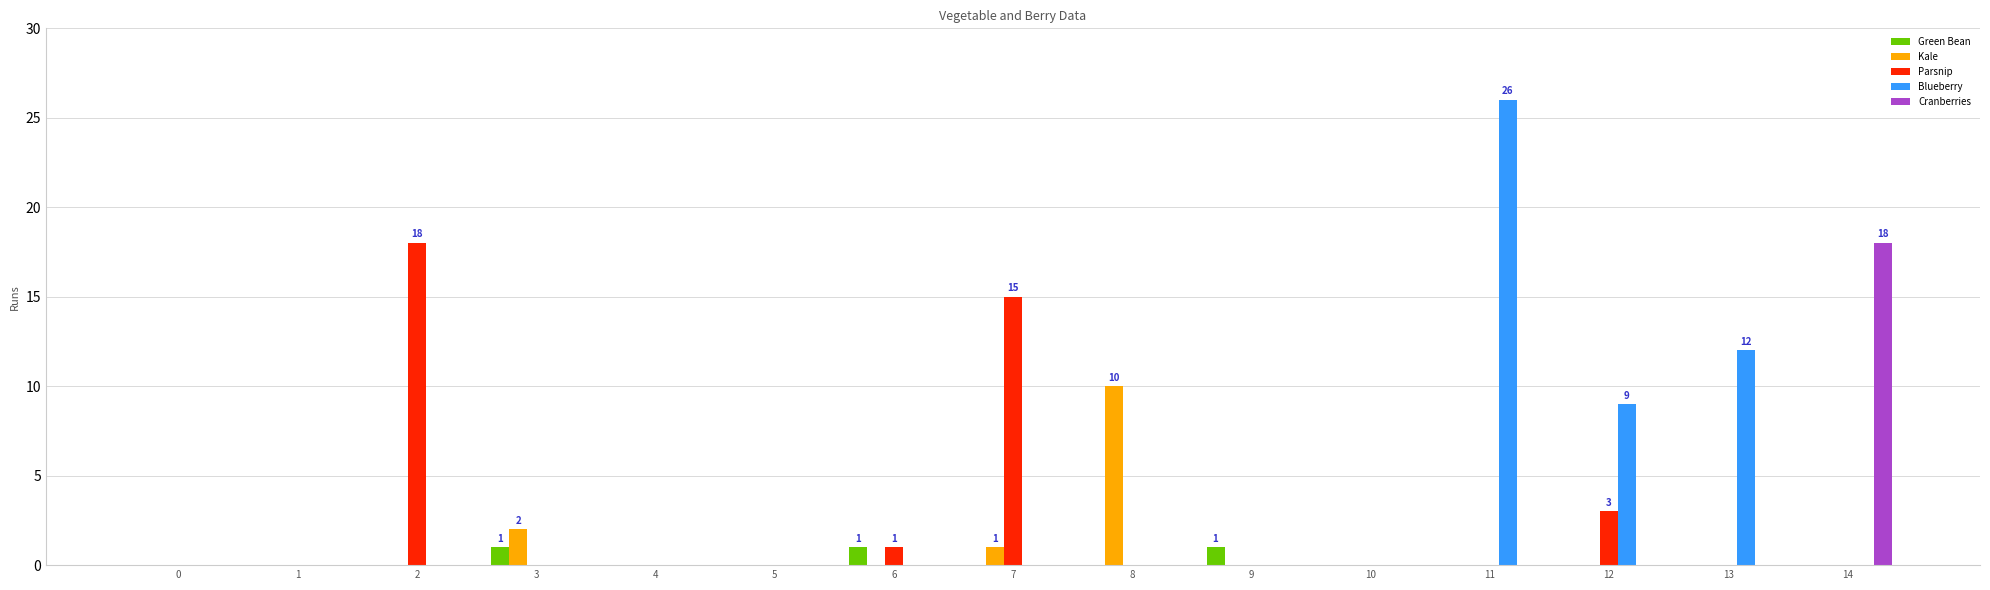

True or false: Parsnip has a value of 5 at 12.

False